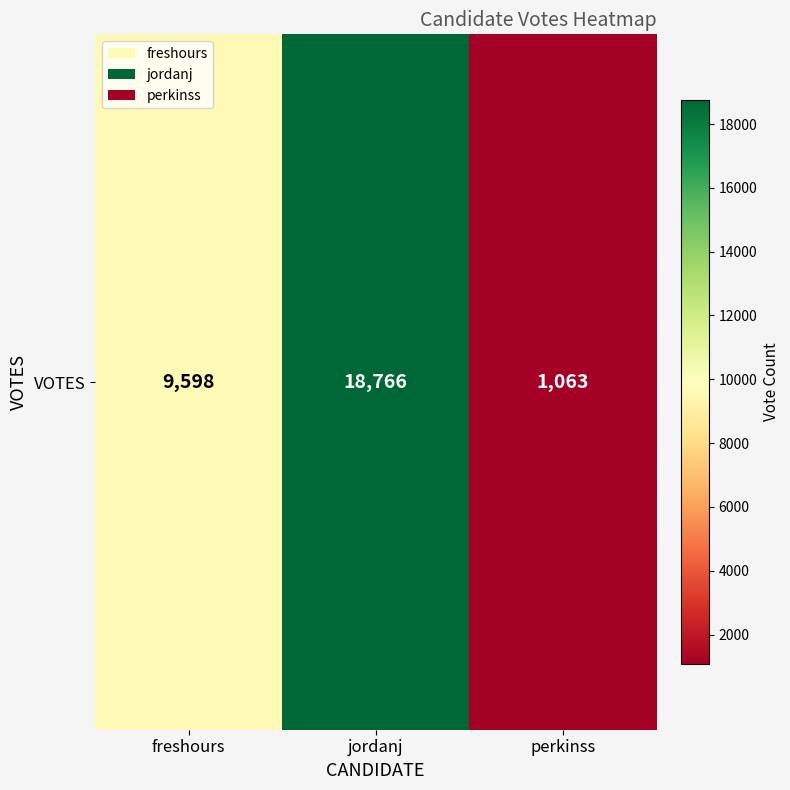

Which category has the highest value across all series?

jordanj